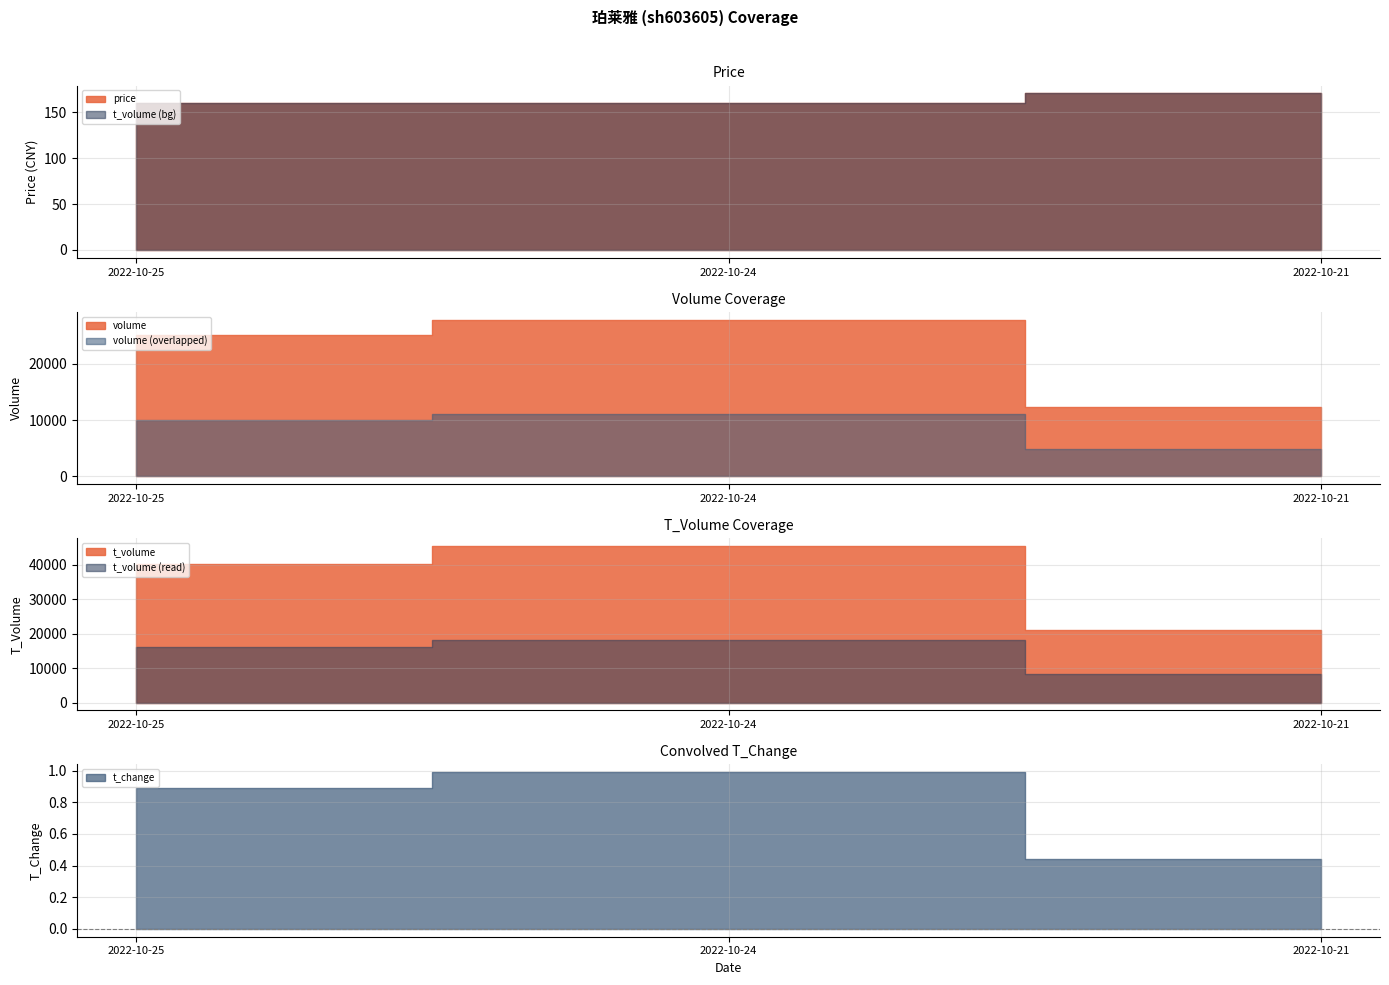

At which category is the sum across all series the highest?

2022-10-24